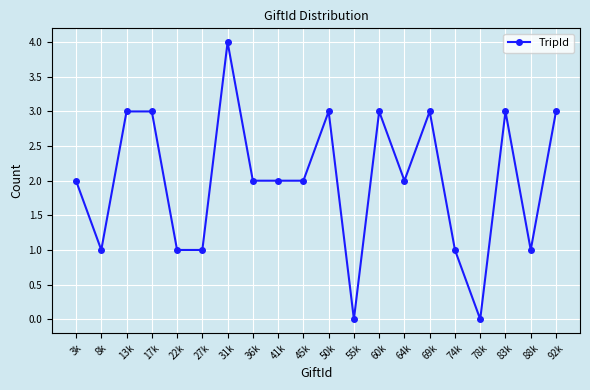

What is the label of the 5th point from the right?

74k